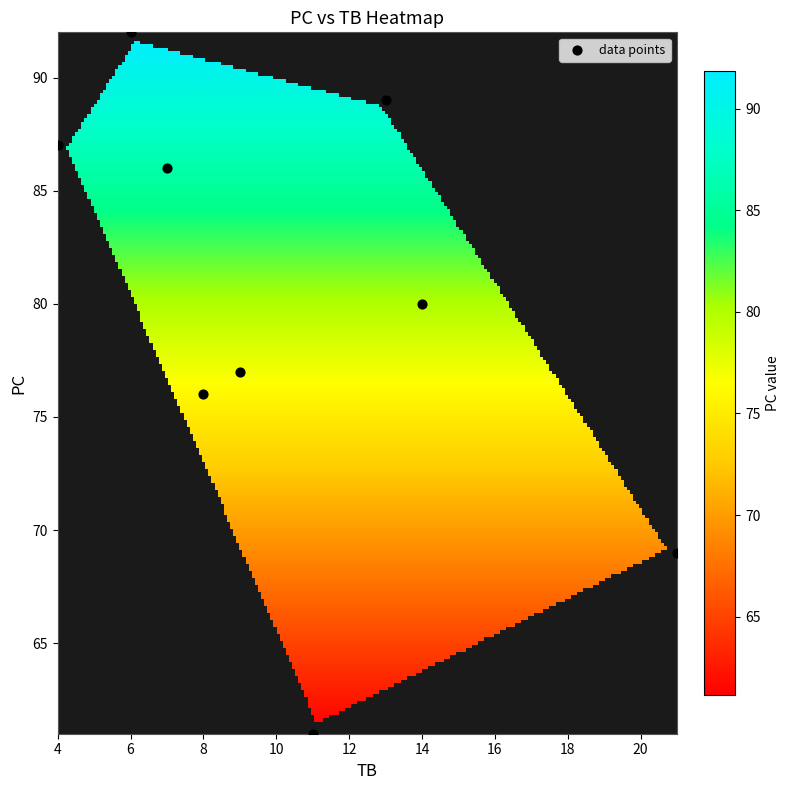

What is the average X value?

10